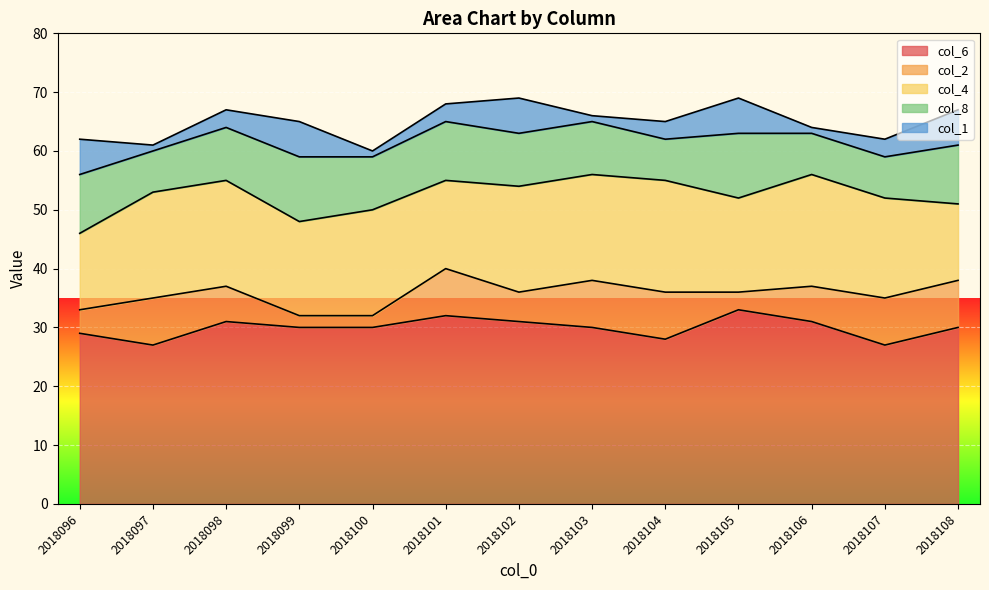

At which category is the sum across all series the highest?

2018102